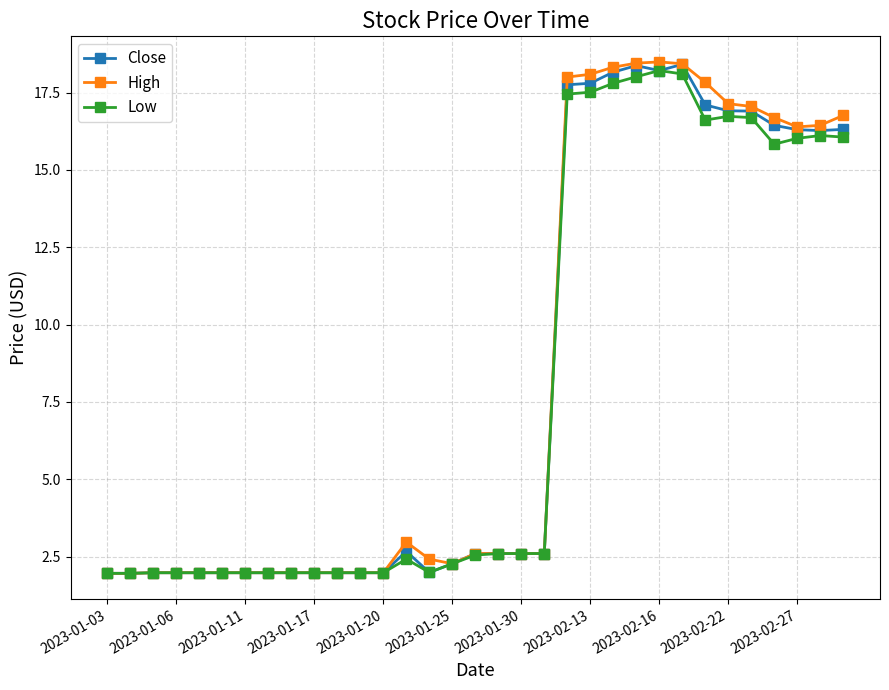

Does the chart display data point markers on the line(s)?

Yes